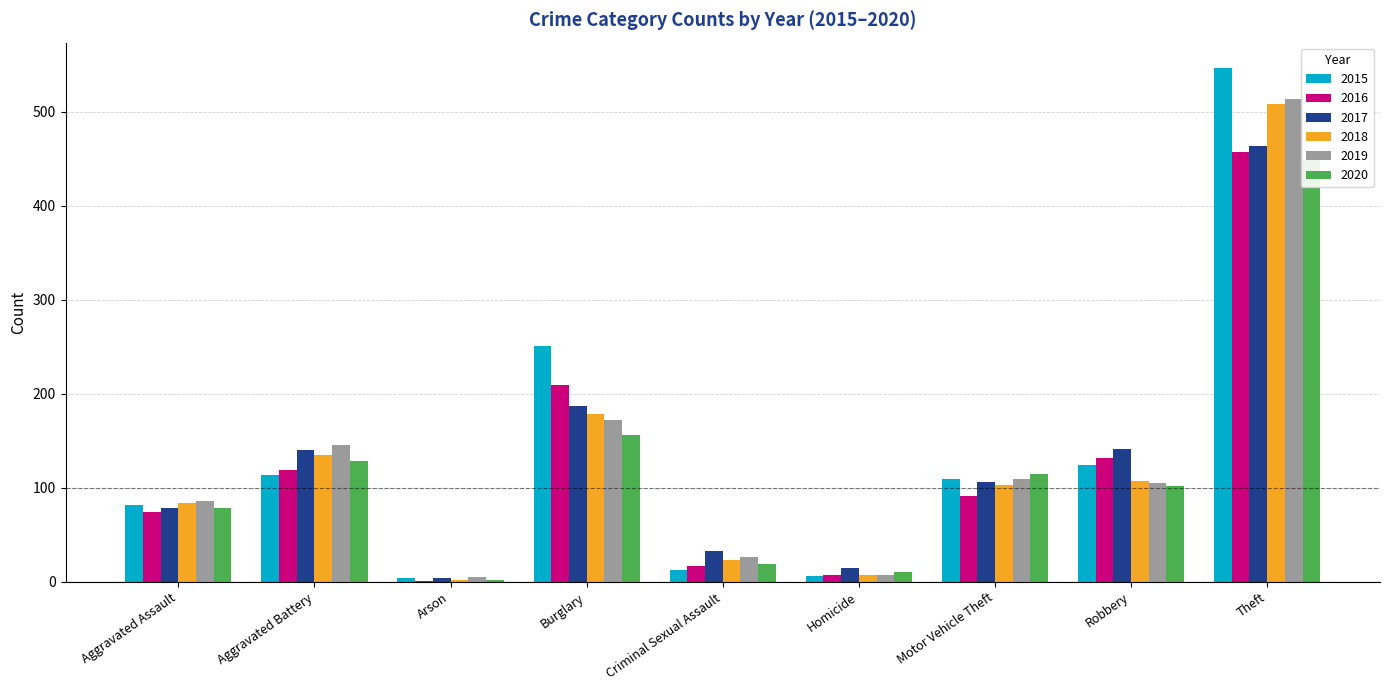

What is the sum of all 2016 values?

1107